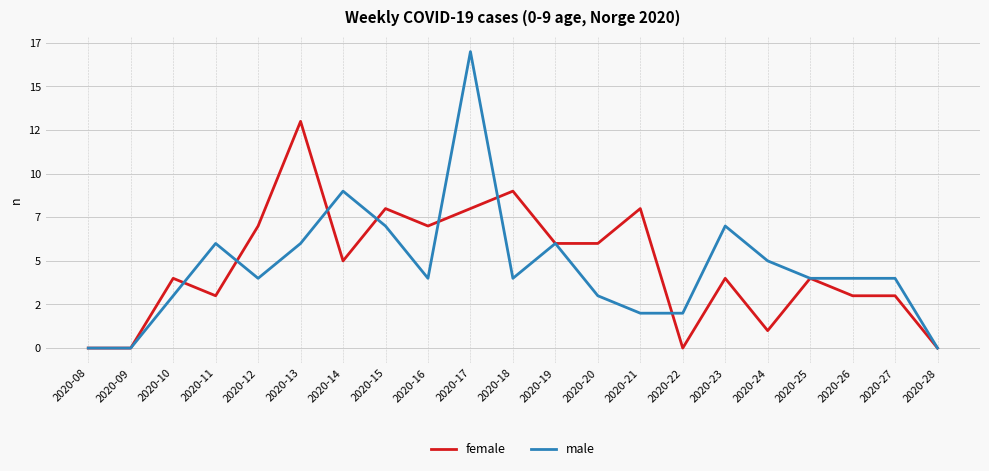

Is the value of female at 2020-25 greater than the value of male at 2020-22?

Yes